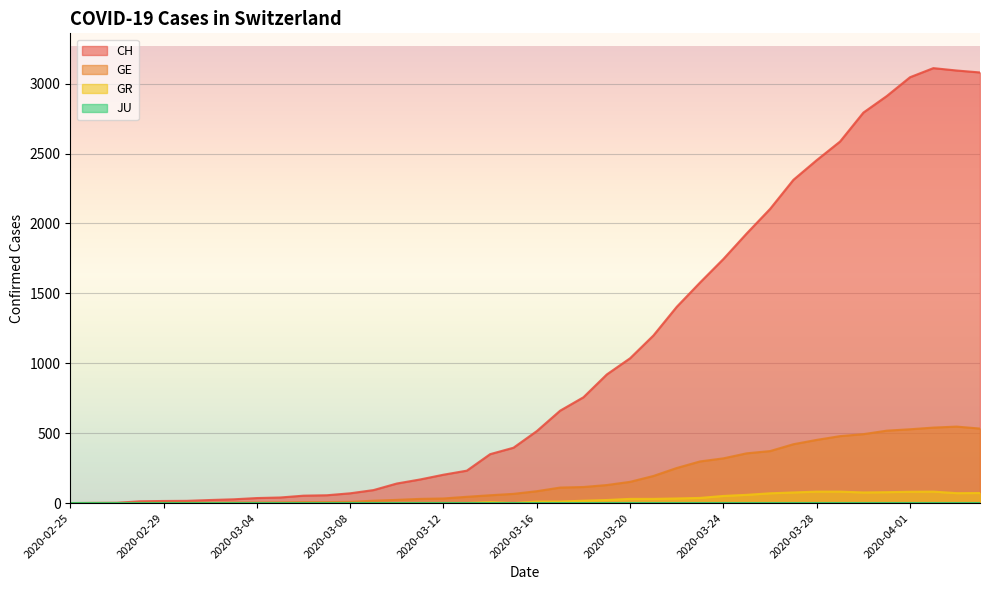

What is the maximum value shown in the chart?

3111